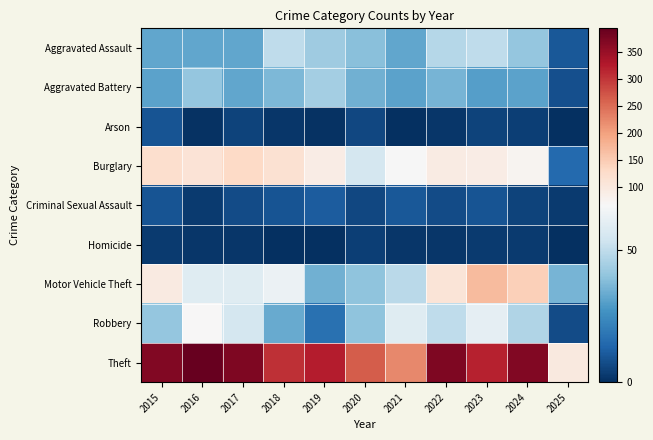

Reading left to right, what are all the values shown in this chart?

Aggravated Assault: 2015=32	2016=32	2017=32	2018=50	2019=43	2020=39	2021=32	2022=48	2023=50	2024=41	2025=10
Aggravated Battery: 2015=31	2016=41	2017=32	2018=37	2019=44	2020=35	2021=31	2022=36	2023=30	2024=31	2025=8
Arson: 2015=9	2016=1	2017=5	2018=2	2019=1	2020=6	2021=0	2022=2	2023=5	2024=4	2025=0
Burglary: 2015=123	2016=113	2017=133	2018=117	2019=92	2020=55	2021=67	2022=95	2023=91	2024=77	2025=15
Criminal Sexual Assault: 2015=9	2016=3	2017=7	2018=9	2019=11	2020=6	2021=10	2022=7	2023=9	2024=5	2025=3
Homicide: 2015=3	2016=2	2017=2	2018=0	2019=0	2020=4	2021=2	2022=2	2023=3	2024=3	2025=0
Motor Vehicle Theft: 2015=96	2016=59	2017=59	2018=63	2019=35	2020=40	2021=49	2022=110	2023=171	2024=144	2025=36
Robbery: 2015=41	2016=69	2017=55	2018=33	2019=17	2020=40	2021=59	2022=50	2023=61	2024=47	2025=7
Theft: 2015=369	2016=394	2017=372	2018=305	2019=325	2020=266	2021=224	2022=372	2023=319	2024=371	2025=100